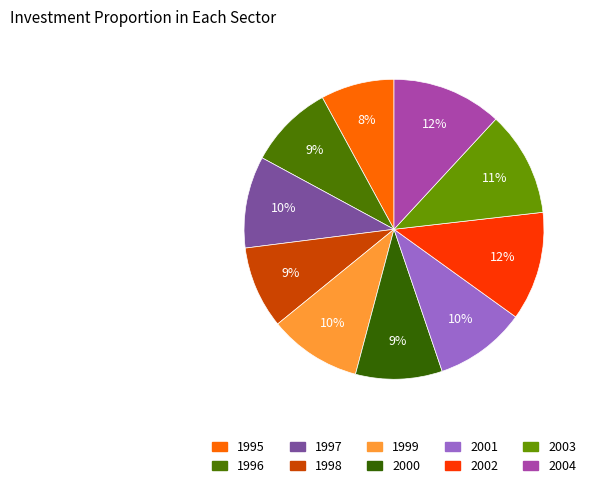

Is 2002 the majority of the pie?

No